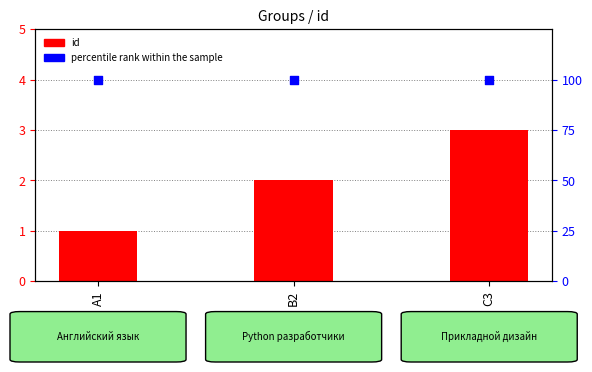

What is the total value across all series at B2?

102